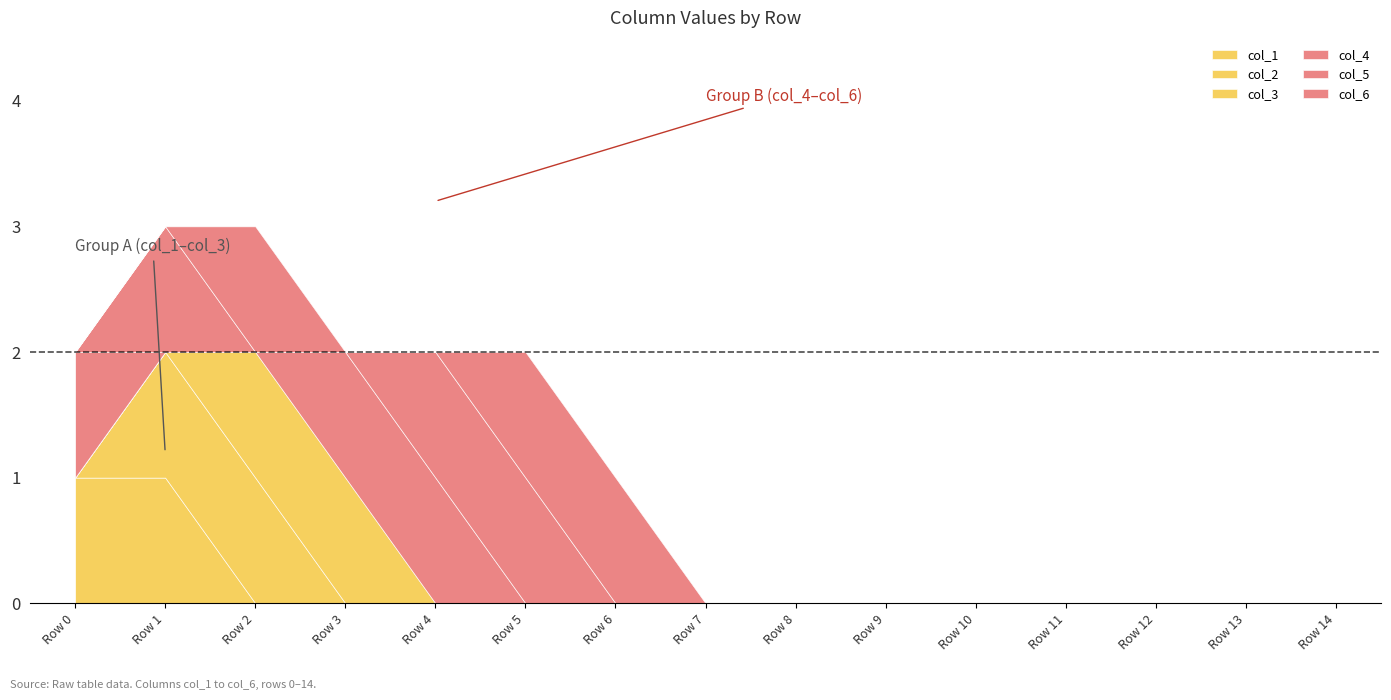

Count the col_5 values in the range 0 to 1.

15